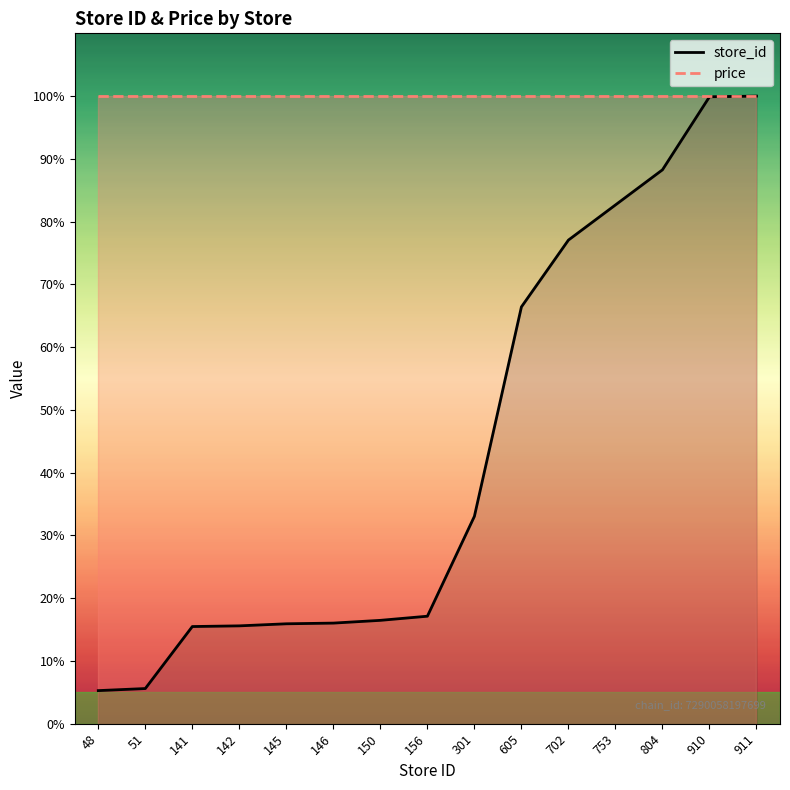

True or false: price and store_id intersect in this chart.

False